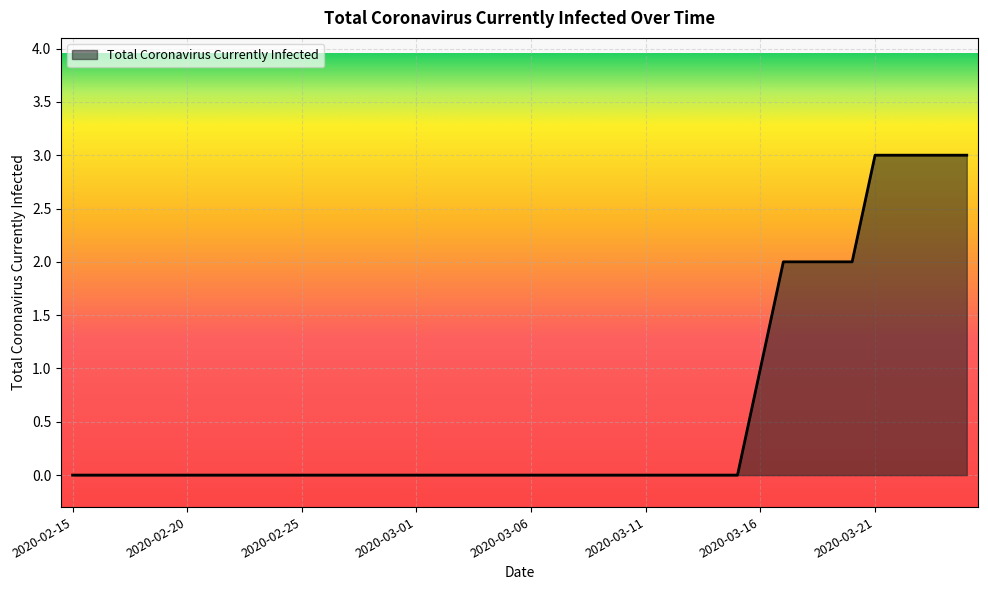

Does the chart have visible grid lines?

Yes